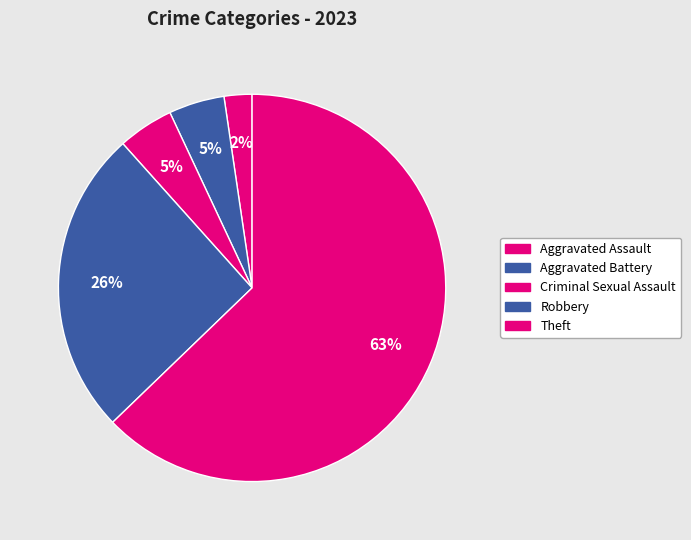

Count the number of slices in the pie.

5